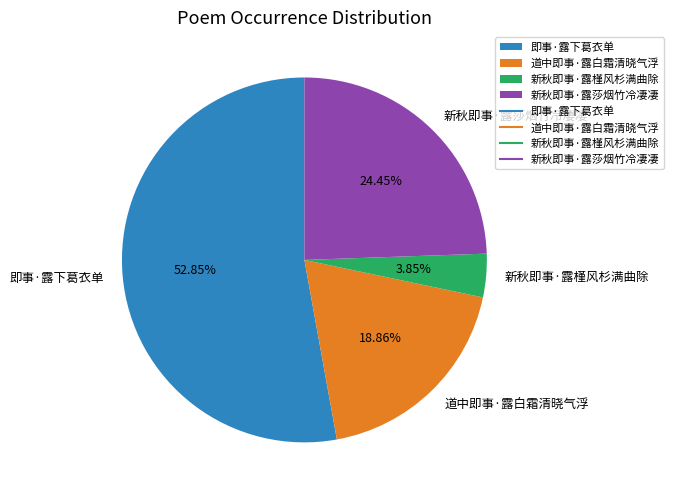

How many slices are in this pie chart?

4